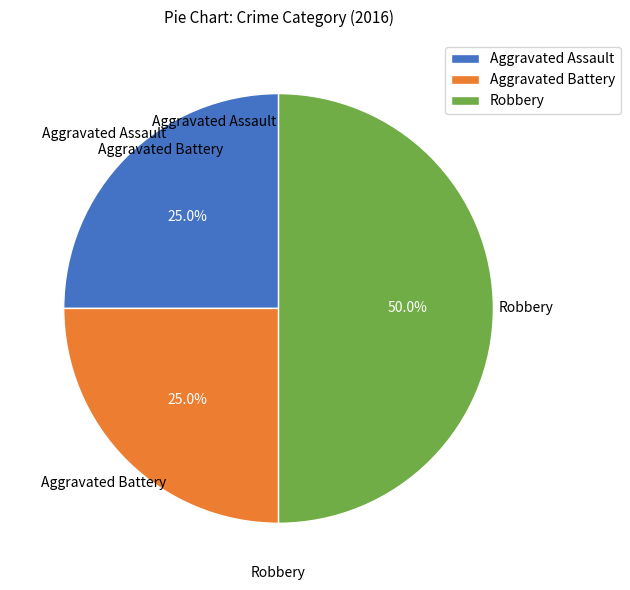

Is Aggravated Battery the majority of the pie?

No